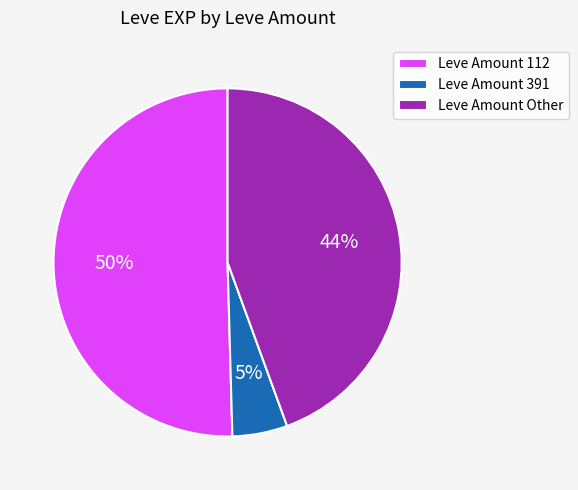

Do Leve Amount Other and Leve Amount 391 together represent more than half of the pie?

No